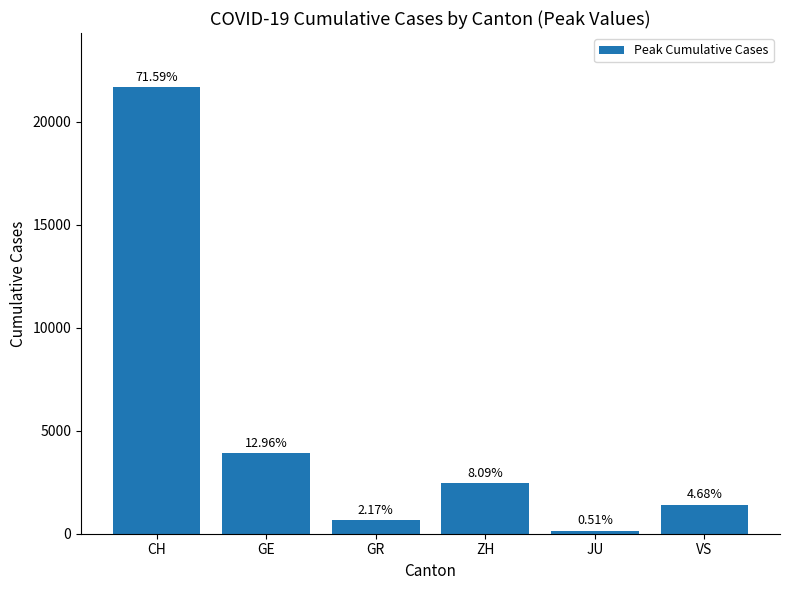

Are the bars horizontal?

No